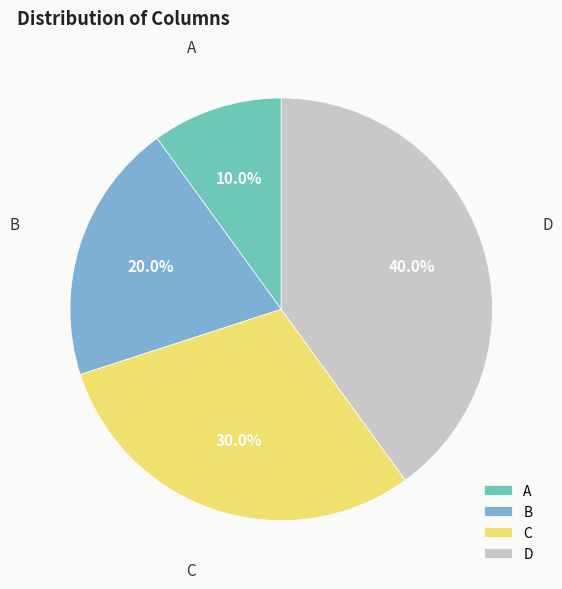

Which has a higher value, D or A?

D